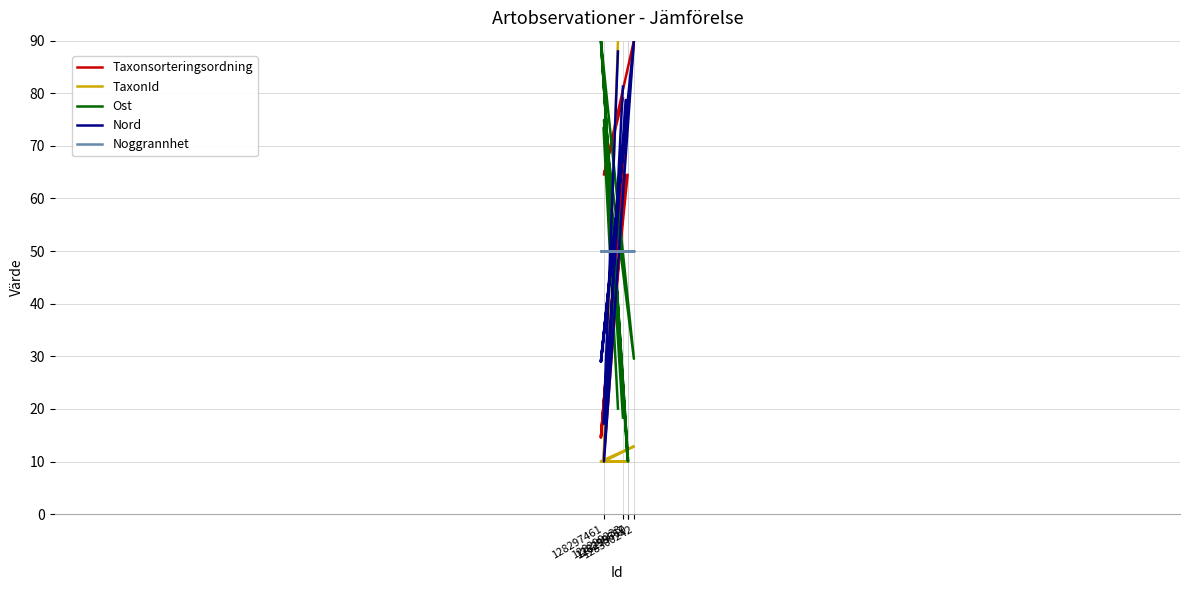

Which series has the largest total across all categories?

Nord